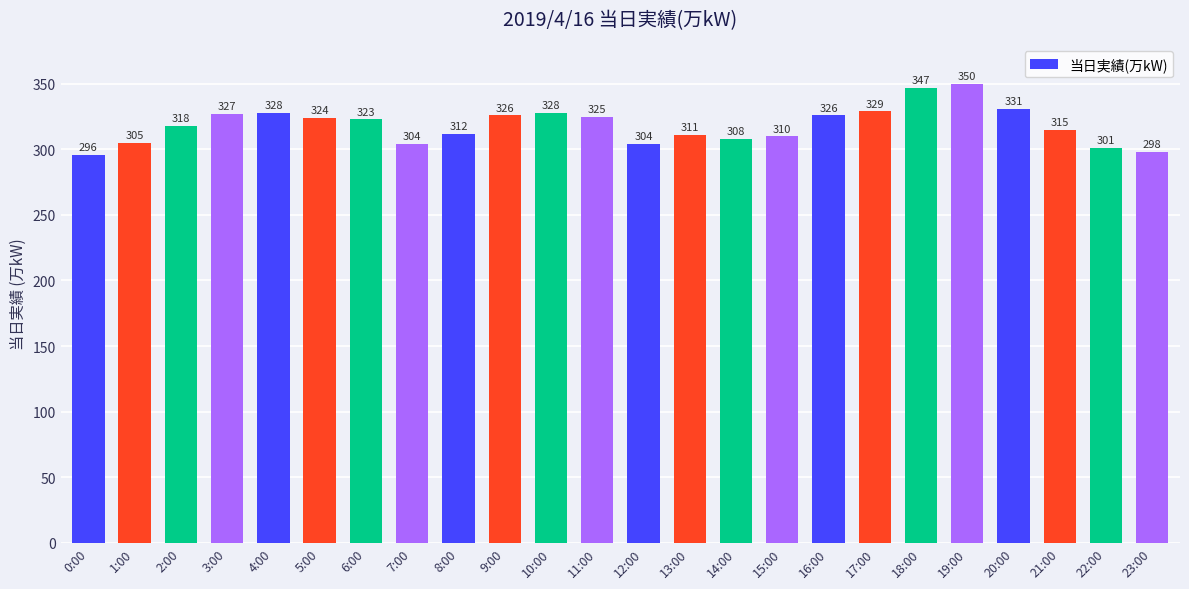

How many bars are there in total?

24